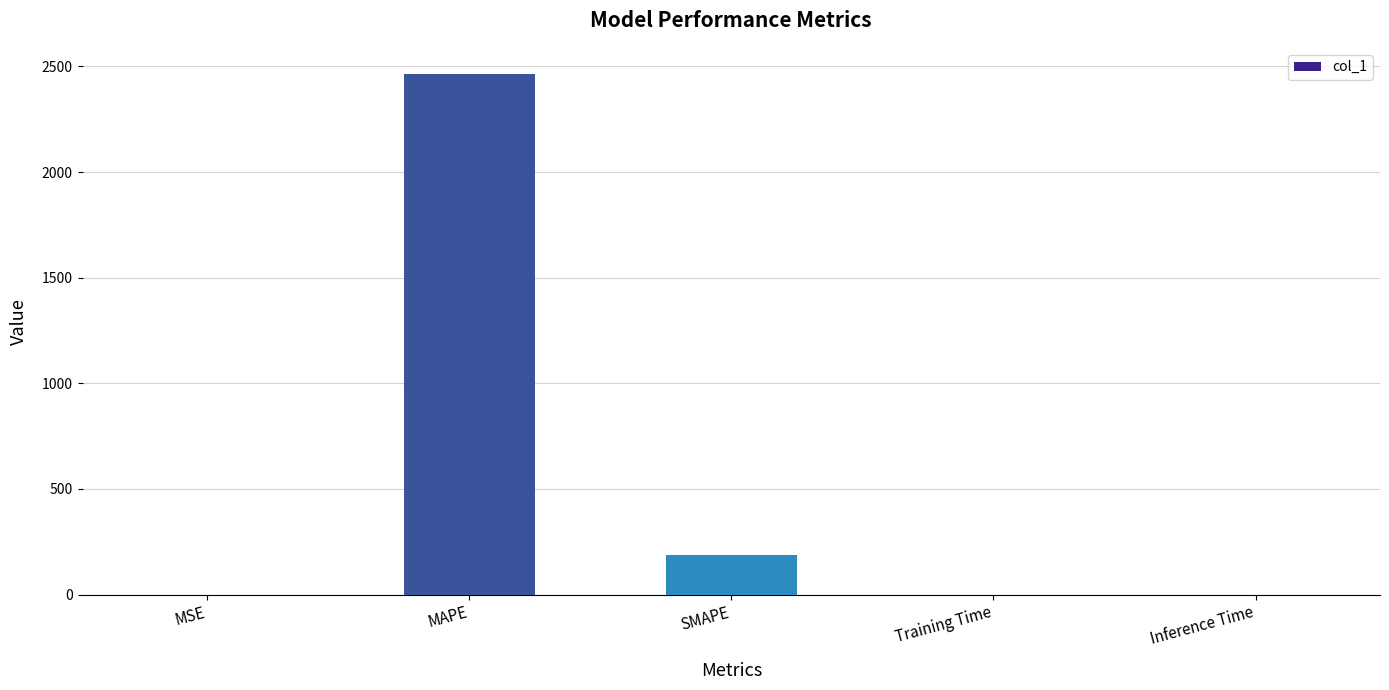

What is the average value?

529.9